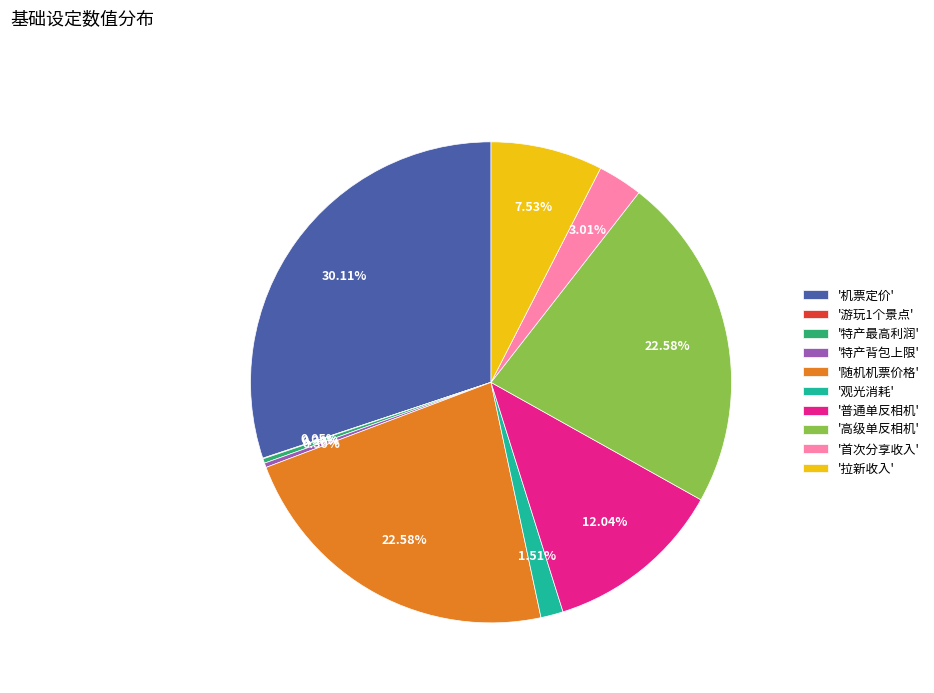

Between '高级单反相机' and '机票定价', which is larger?

'机票定价'